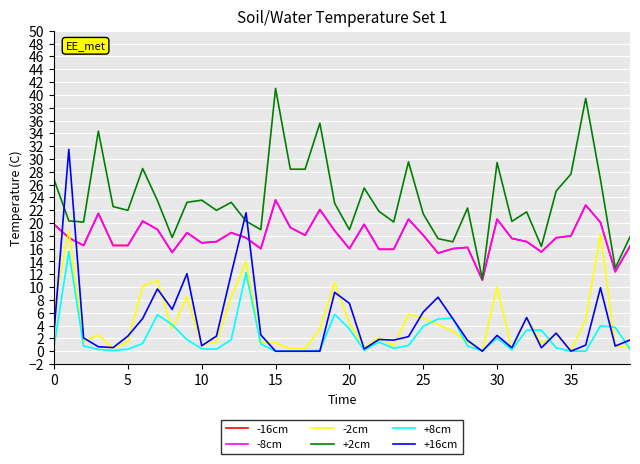

Does the chart have visible grid lines?

Yes